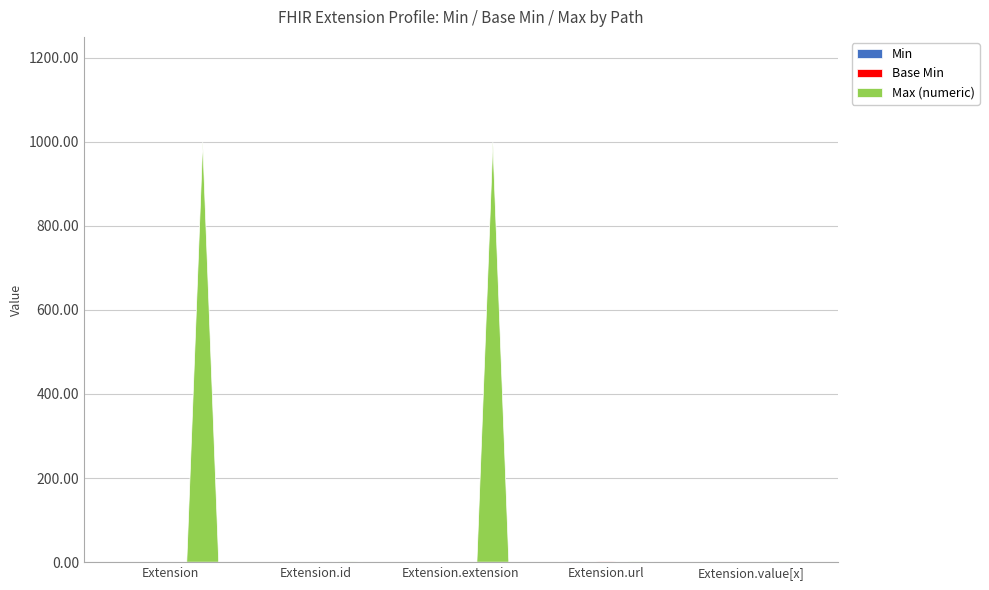

Reading right to left, transcribe all the data shown in this chart.

Min: Extension.value[x]=0	Extension.url=1	Extension.extension=0	Extension.id=0	Extension=0
Base Min: Extension.value[x]=0	Extension.url=1	Extension.extension=0	Extension.id=0	Extension=0
Max (numeric): Extension.value[x]=1	Extension.url=1	Extension.extension=999	Extension.id=1	Extension=999